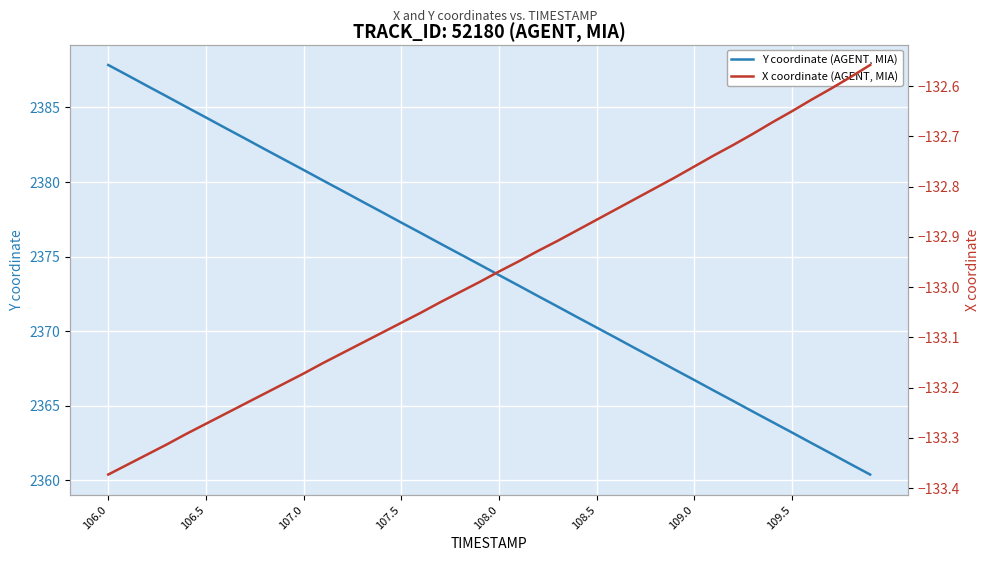

At which category is the sum across all series the highest?

106.0